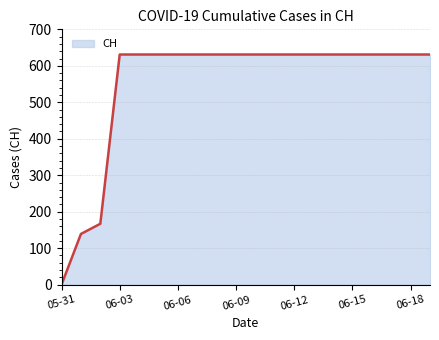

What is the difference between the maximum and minimum values?

631